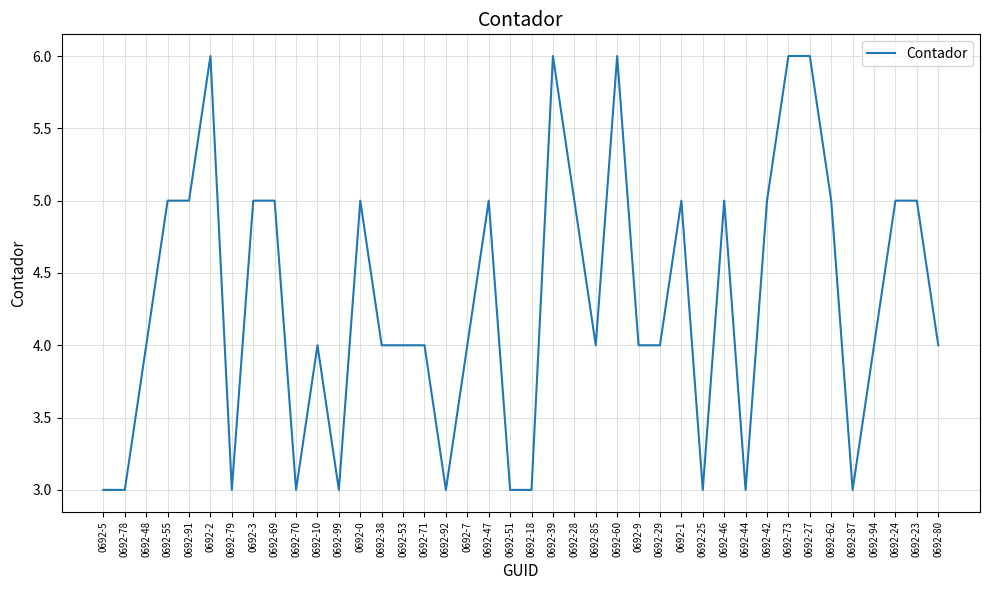

How many series are shown in this chart?

1